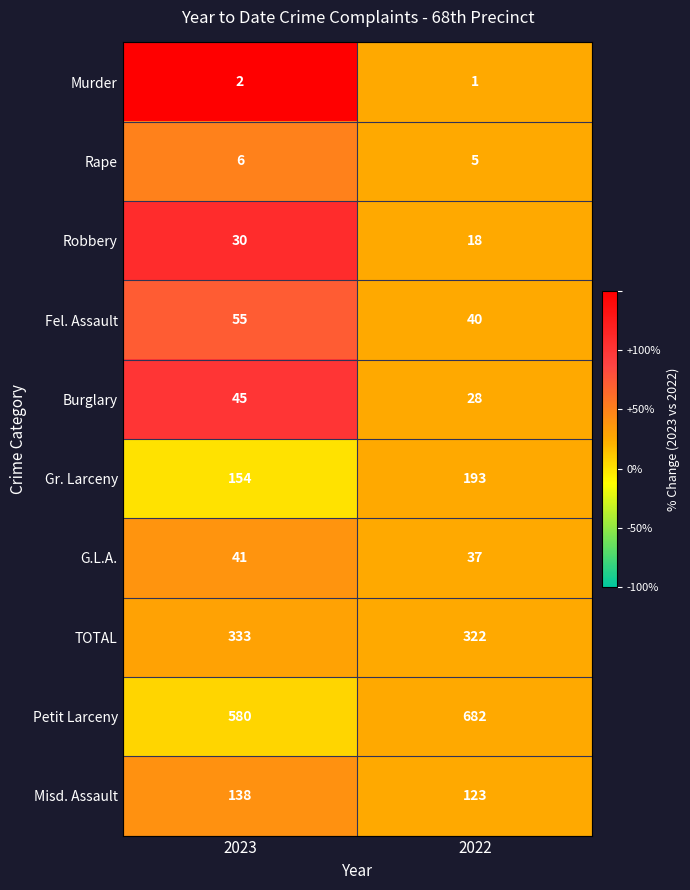

Is it true that Robbery equals 15 at 2023?

False